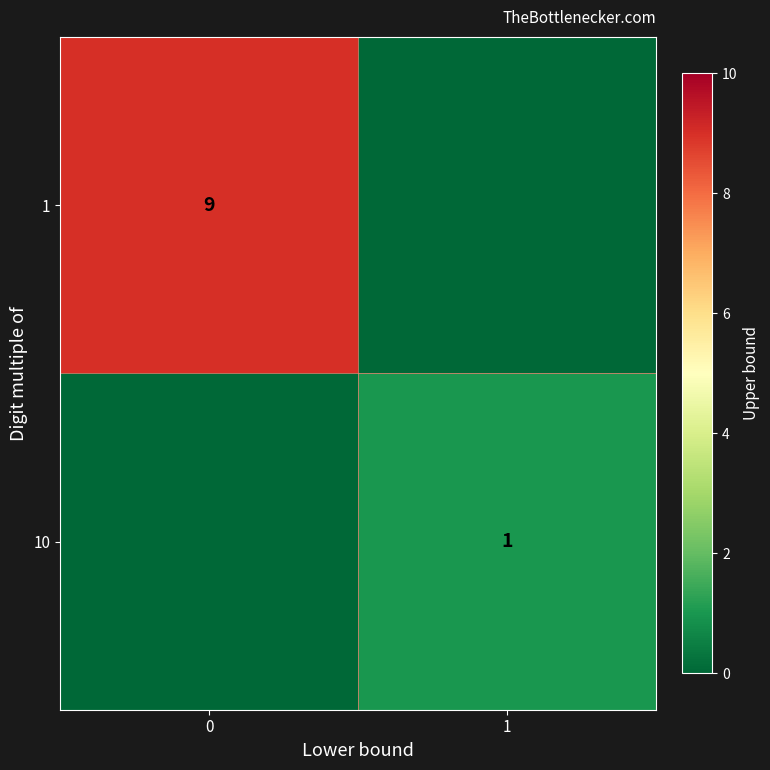

Is it true that 1 equals 9 at 0?

True